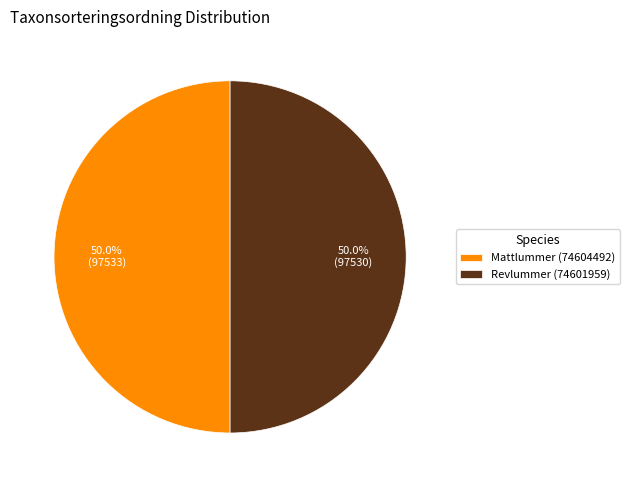

What is the ratio of the value at Revlummer (74601959) to the value at Mattlummer (74604492)?

1.0